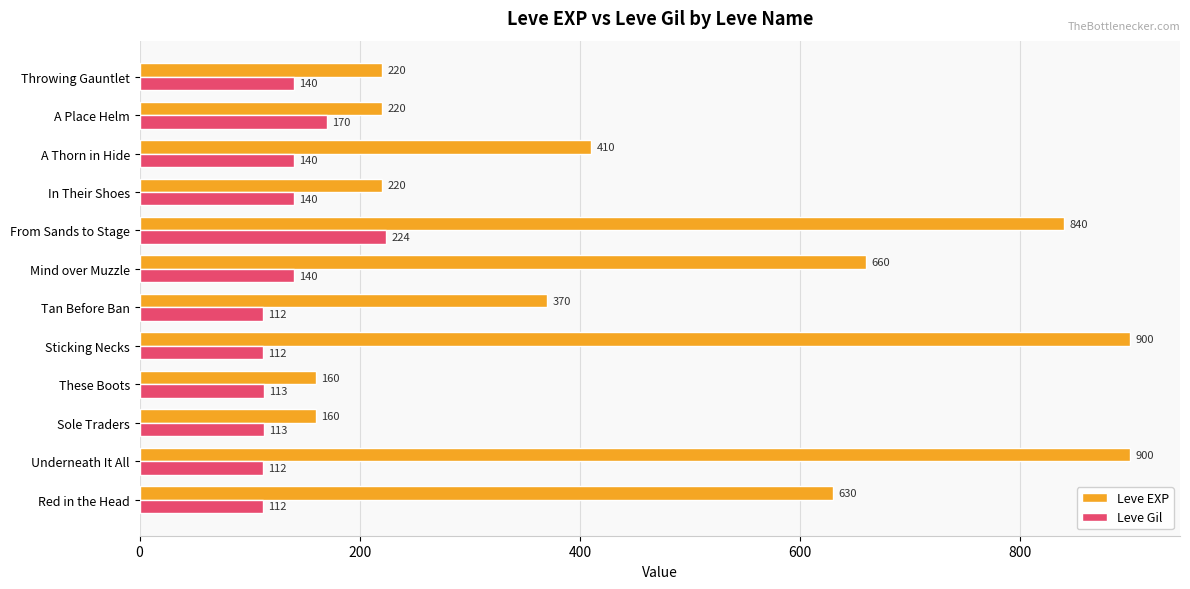

Which series has the widest spread of values?

Leve EXP